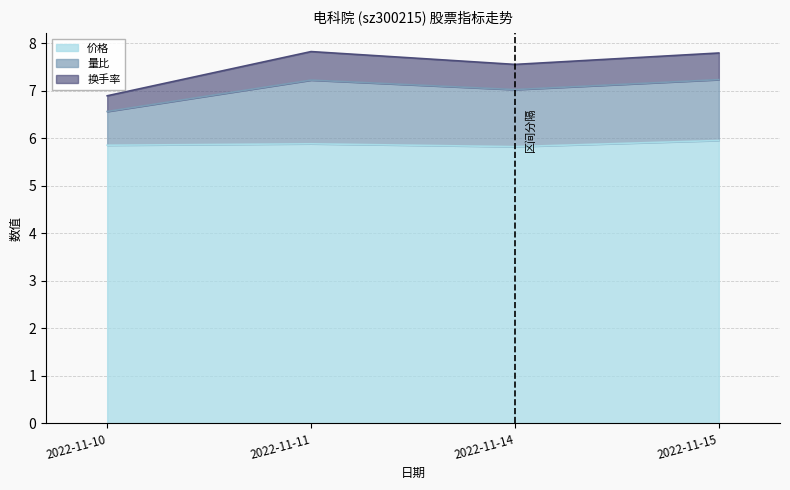

What is the value of the 价格 point at the 1st from the left?

5.8